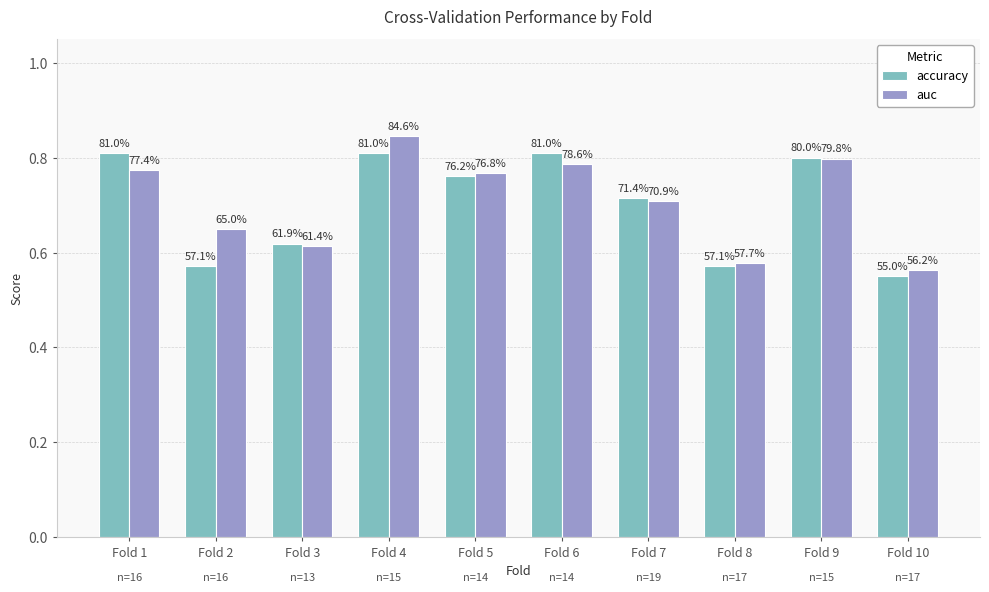

What is the total value across all series at Fold 8?

1.1